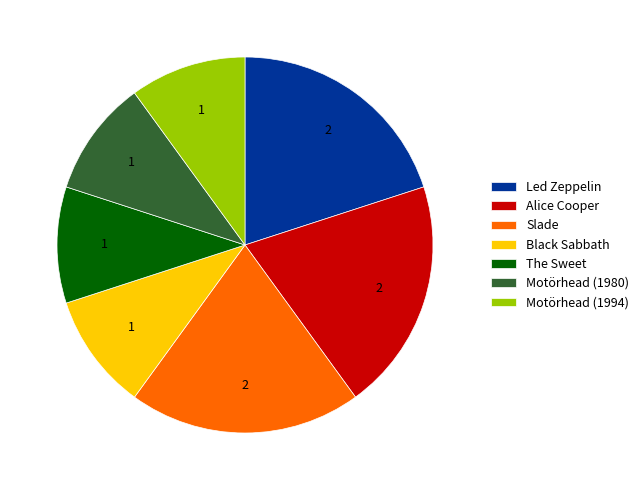

Is the sum of Motörhead (1980) and Alice Cooper greater than half?

No